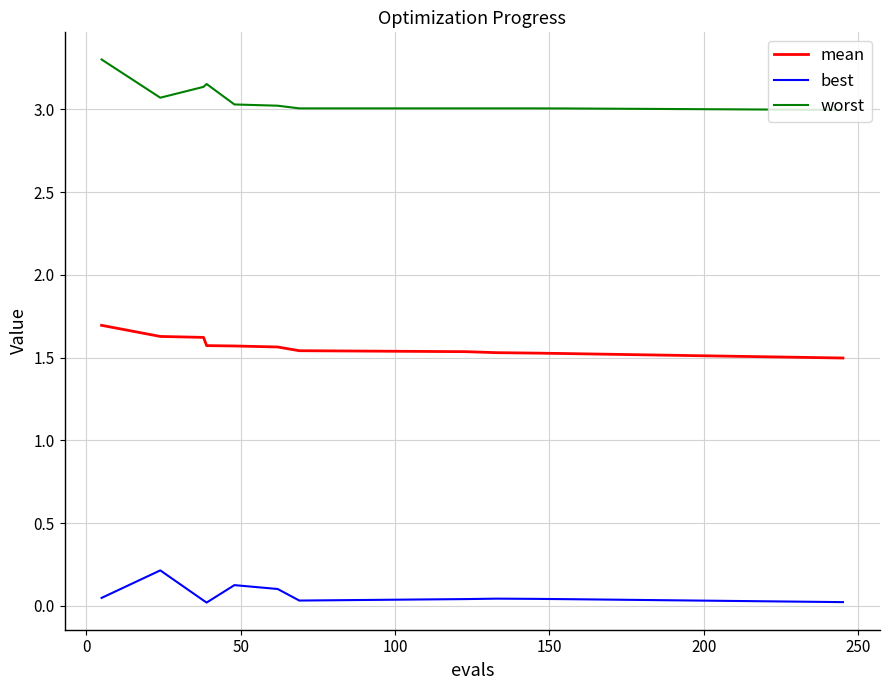

List the series in order of their peak value, lowest first.

best, mean, worst